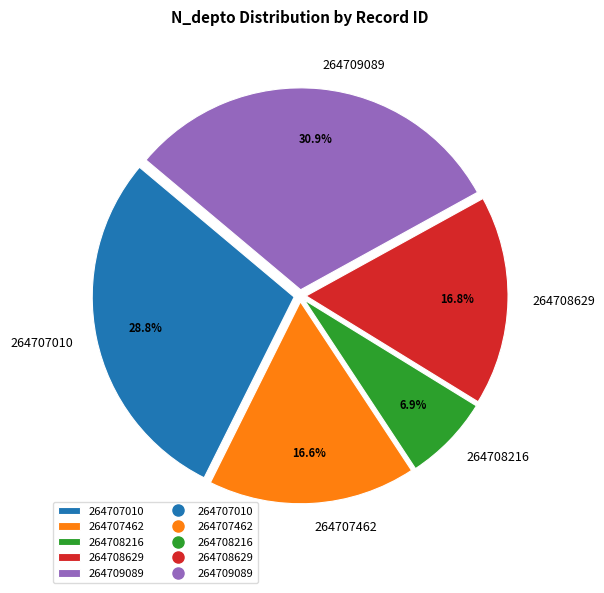

Which slice is the smallest?

264708216